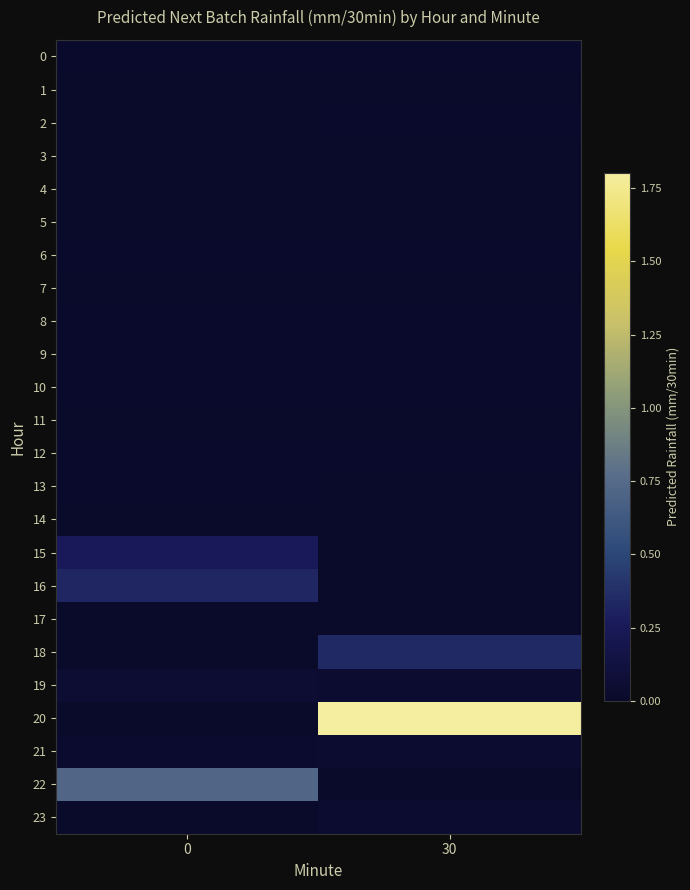

Reading right to left, list all the values displayed in this chart.

0: 30=0.0	0=0.0
1: 30=0.0	0=0.0
2: 30=0.0	0=0.0
3: 30=0.0	0=0.0
4: 30=0.0	0=0.0
5: 30=0.0	0=0.0
6: 30=0.0	0=0.0
7: 30=0.0	0=0.0
8: 30=0.0	0=0.0
9: 30=0.0	0=0.0
10: 30=0.0	0=0.0
11: 30=0.0	0=0.0
12: 30=0.0	0=0.0
13: 30=0.0	0=0.0
14: 30=0.0	0=0.0
15: 30=0.0	0=0.3
16: 30=0.0	0=0.3
17: 30=0.0	0=0.0
18: 30=0.3	0=0.0
19: 30=0.0	0=0.1
20: 30=1.8	0=0.0
21: 30=0.0	0=0.0
22: 30=0.0	0=0.7
23: 30=0.0	0=0.0